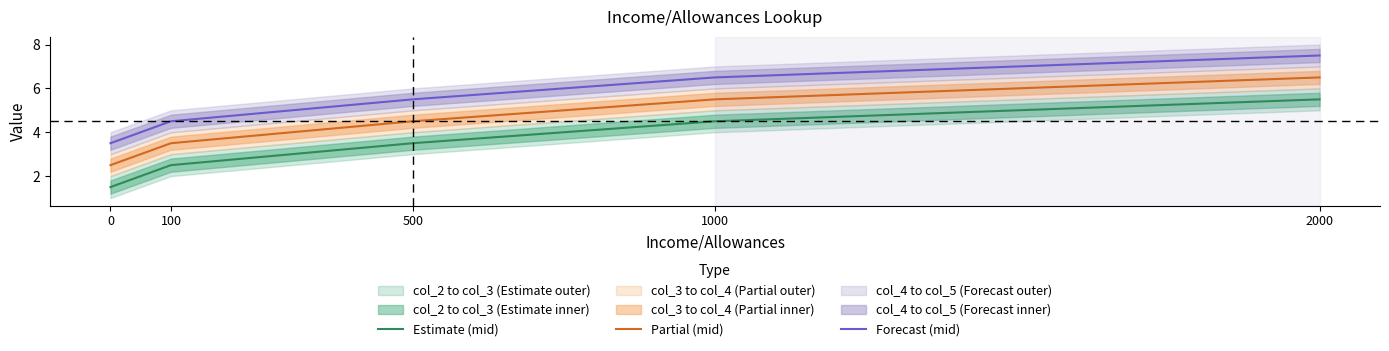

Rank the series by their average value, from lowest to highest.

Estimate (mid), Partial (mid), Forecast (mid)